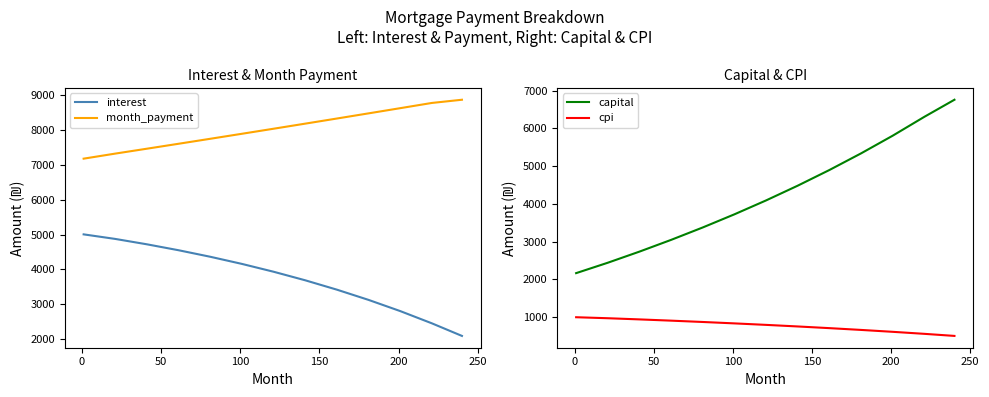

True or false: cpi and capital cross at least once.

False